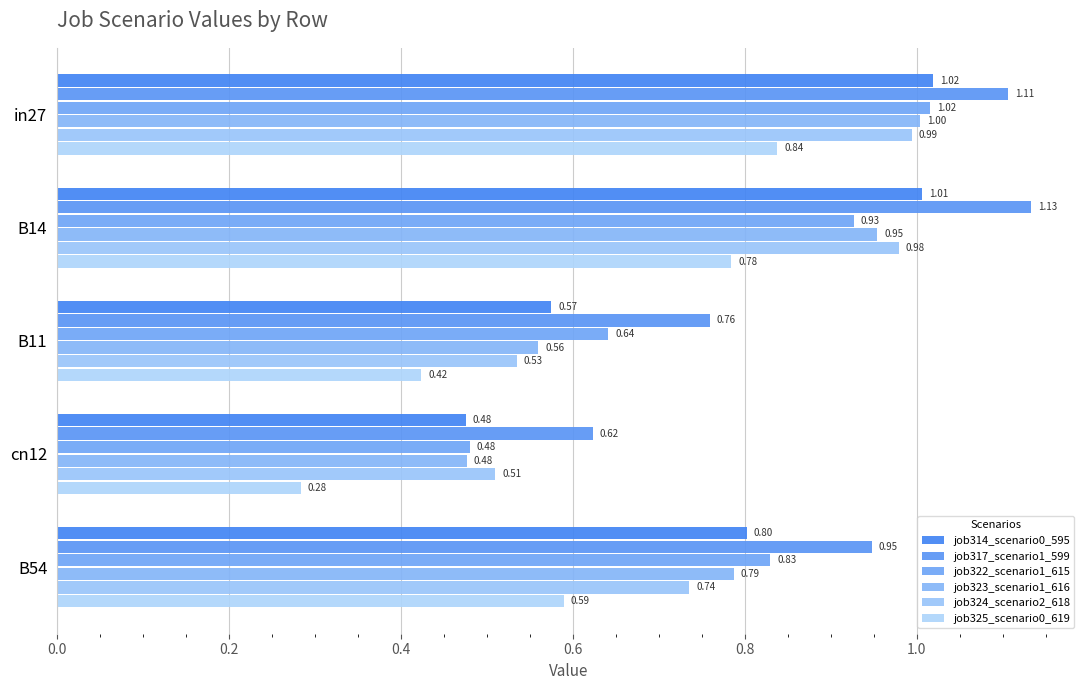

Which series has the largest total across all categories?

job317_scenario1_599